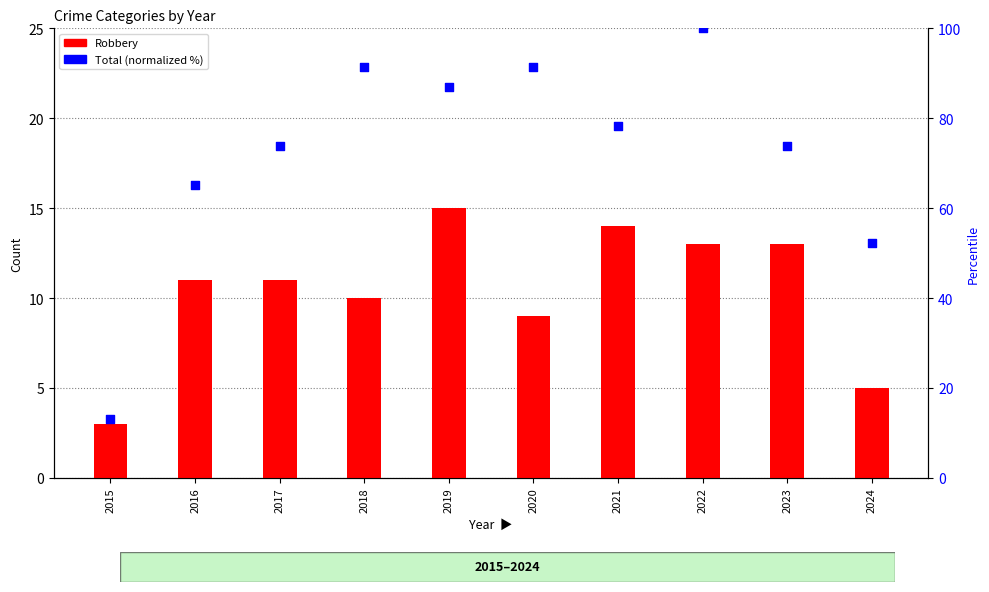

At which category is the sum across all series the highest?

2022